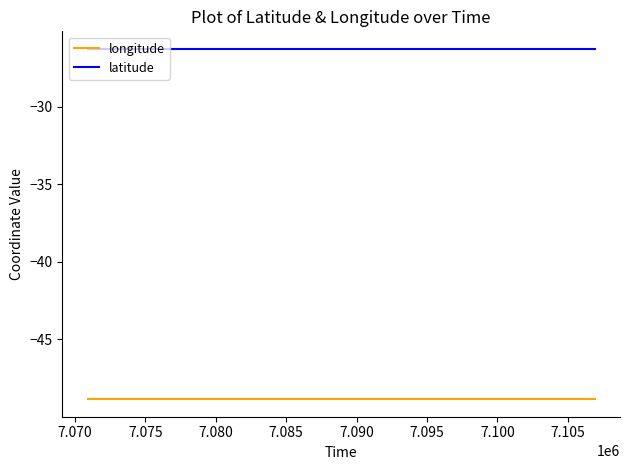

What is the minimum value for longitude?

-48.9